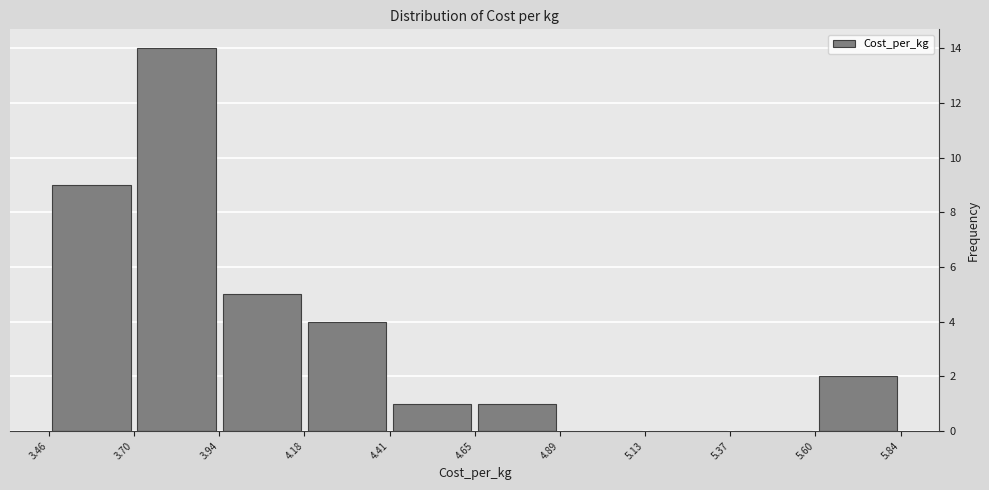

Over which range of the x-axis is the bar tallest?

3.70 to 3.94